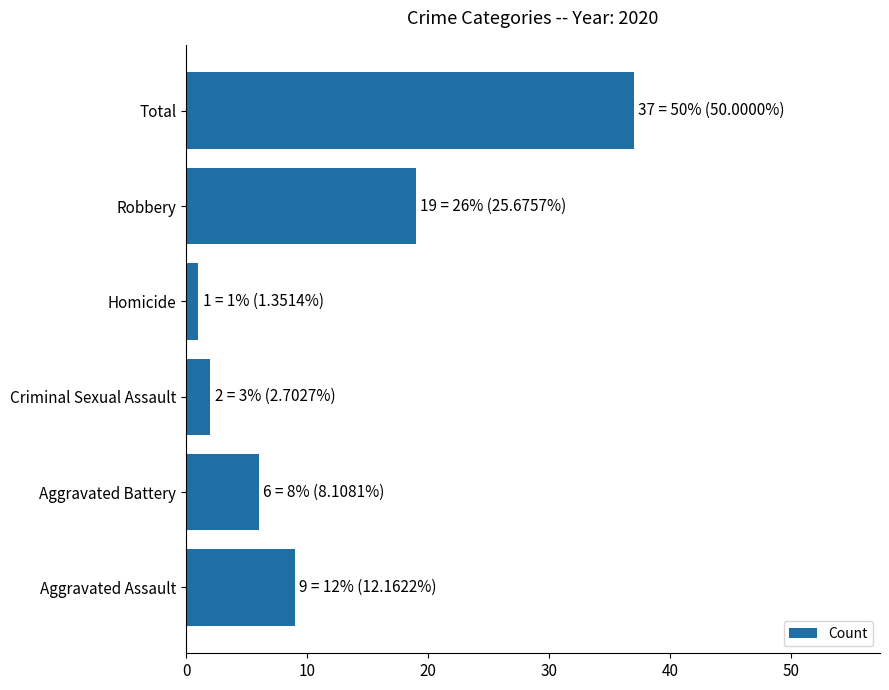

Reading top to bottom, extract all data points from this chart.

Total=37	Robbery=19	Homicide=1	Criminal Sexual Assault=2	Aggravated Battery=6	Aggravated Assault=9